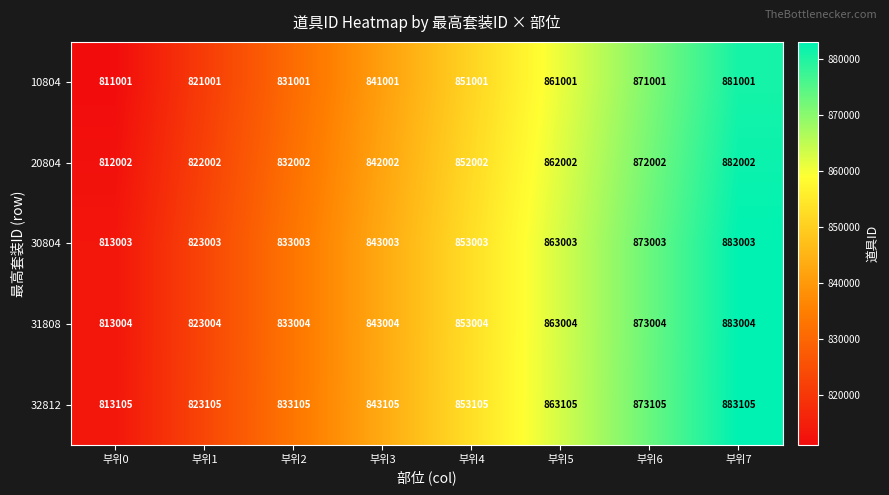

What is the average value of the 30804 series?

848003